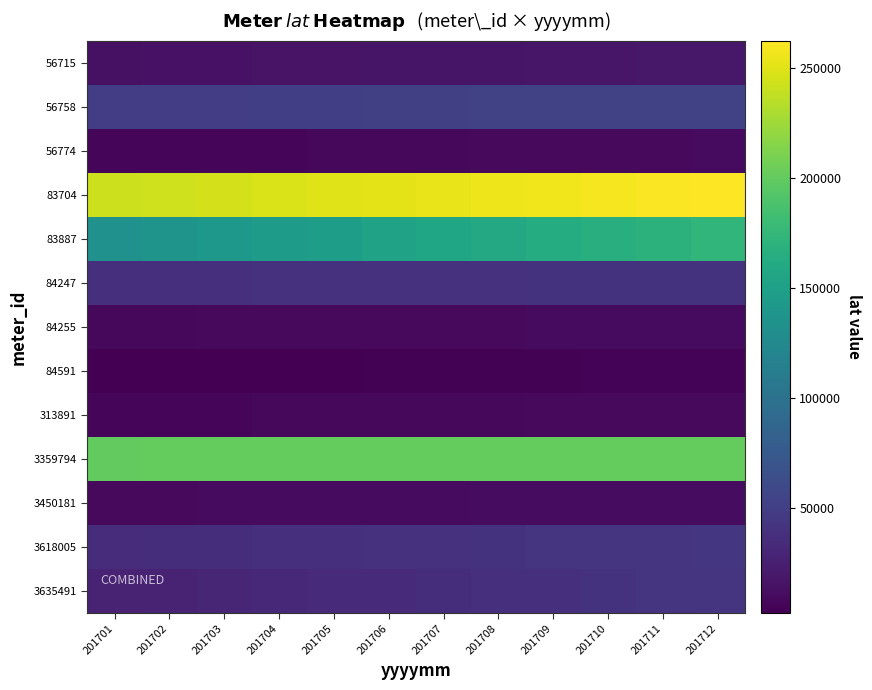

Count the number of categories in the chart.

12